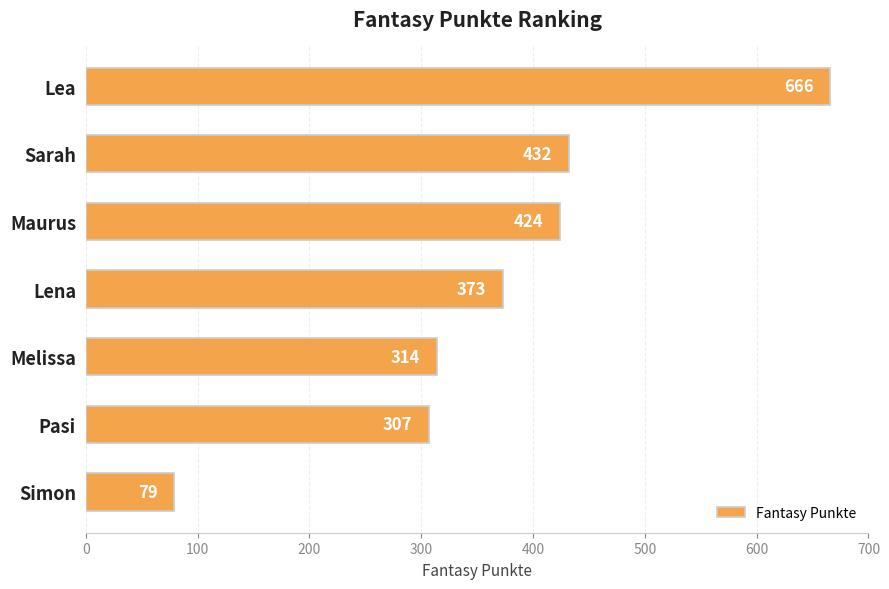

Is it true that the value at Maurus is 654?

False